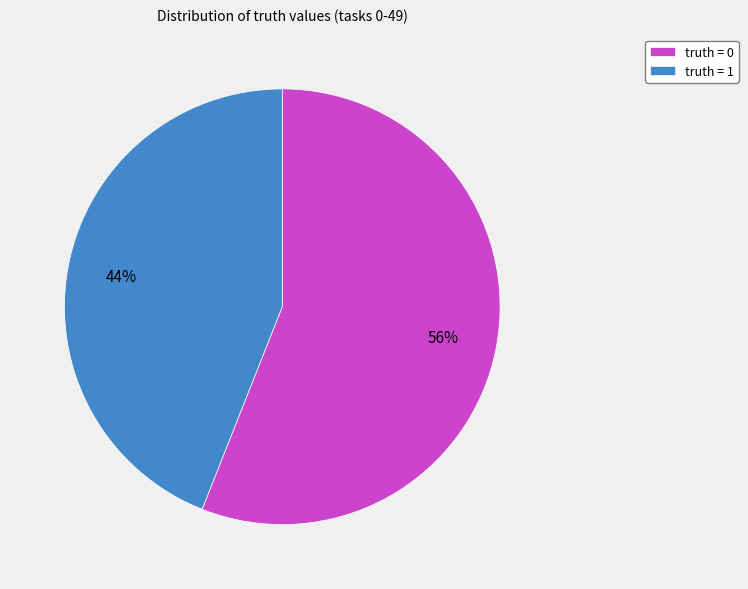

Do truth = 1 and truth = 0 together represent more than half of the pie?

Yes